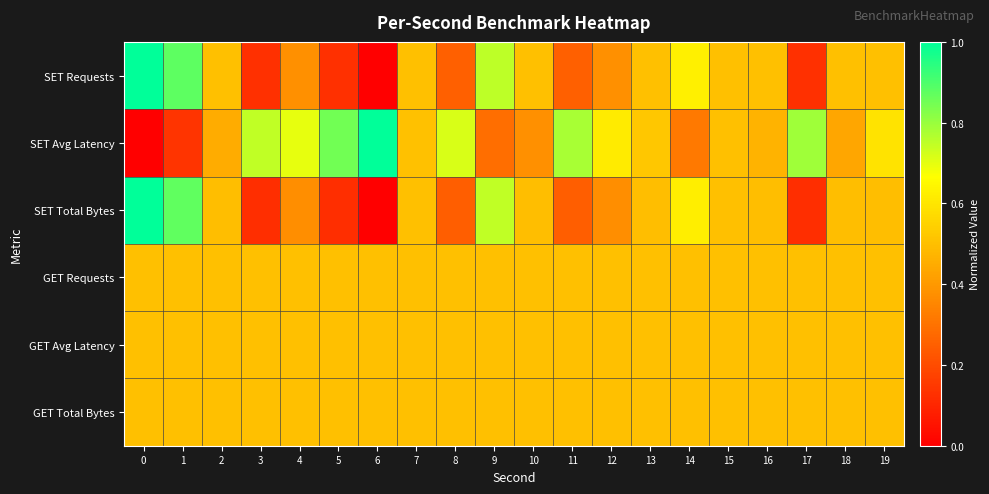

Reading left to right, what are all the values shown in this chart?

row_0: 1.0	0.9	0.5	0.1	0.4	0.1	0.0	0.5	0.2	0.8	0.5	0.2	0.4	0.5	0.6	0.5	0.5	0.1	0.5	0.5
row_1: 0.0	0.1	0.5	0.7	0.7	0.8	1.0	0.5	0.7	0.3	0.4	0.8	0.6	0.5	0.3	0.5	0.5	0.8	0.4	0.6
row_2: 1.0	0.9	0.5	0.1	0.4	0.1	0.0	0.5	0.2	0.7	0.5	0.2	0.4	0.5	0.6	0.5	0.5	0.1	0.5	0.5
row_3: 0.5	0.5	0.5	0.5	0.5	0.5	0.5	0.5	0.5	0.5	0.5	0.5	0.5	0.5	0.5	0.5	0.5	0.5	0.5	0.5
row_4: 0.5	0.5	0.5	0.5	0.5	0.5	0.5	0.5	0.5	0.5	0.5	0.5	0.5	0.5	0.5	0.5	0.5	0.5	0.5	0.5
row_5: 0.5	0.5	0.5	0.5	0.5	0.5	0.5	0.5	0.5	0.5	0.5	0.5	0.5	0.5	0.5	0.5	0.5	0.5	0.5	0.5